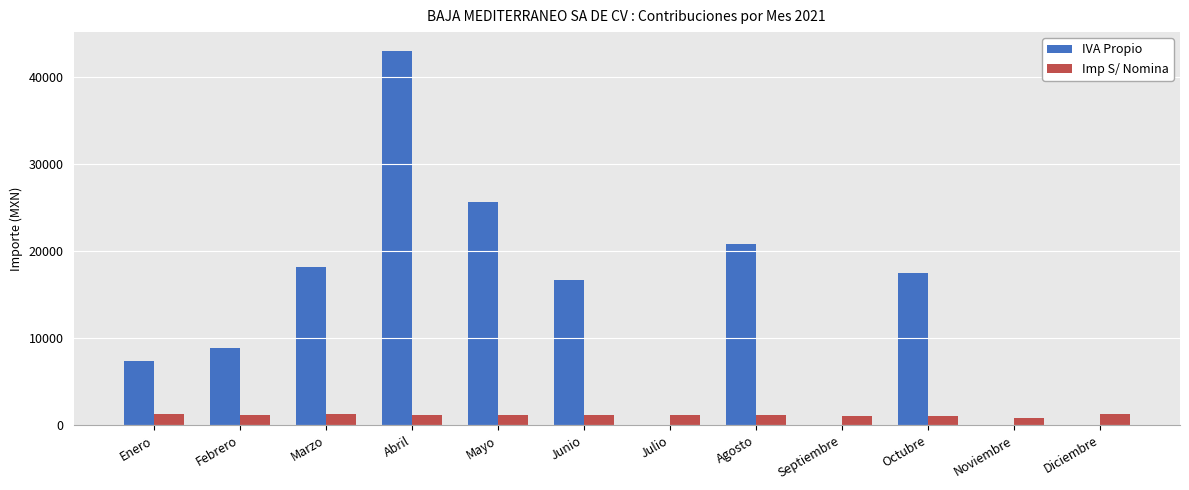

Is the value of IVA Propio at Agosto greater than the value of Imp S/ Nomina at Mayo?

Yes